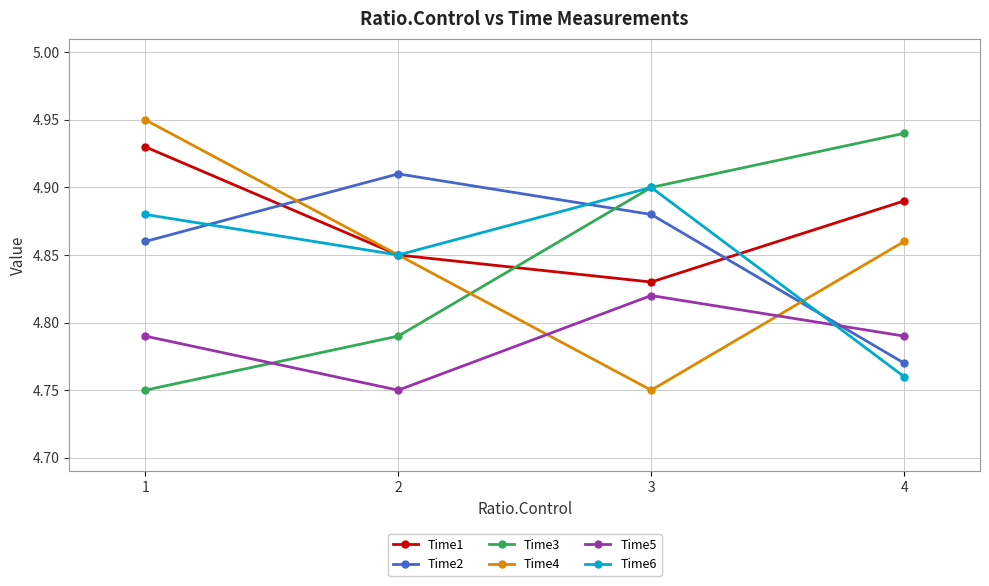

Where is Time1 nearest to the value 4?

3